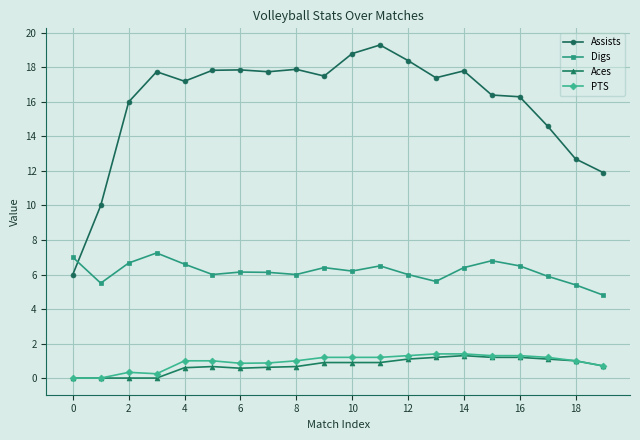

What is the maximum value shown in the chart?

19.3